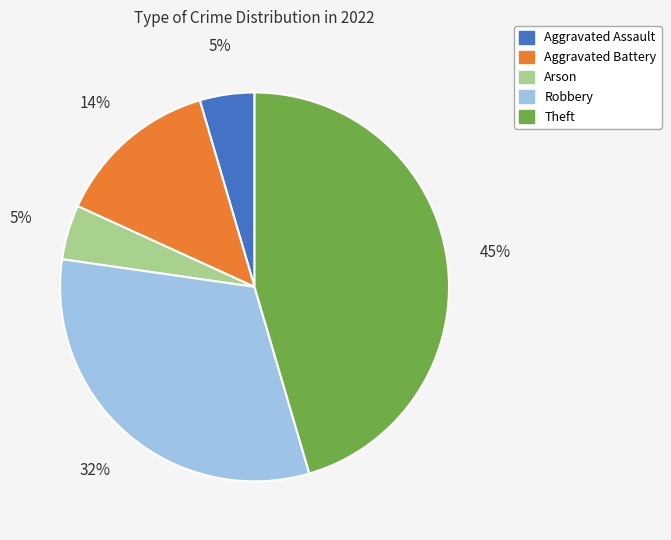

Count the number of slices in the pie.

5